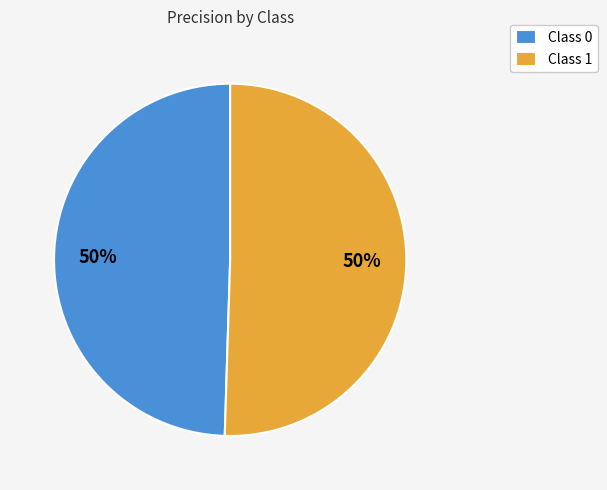

Is it true that Class 1 is 50% of the pie?

True